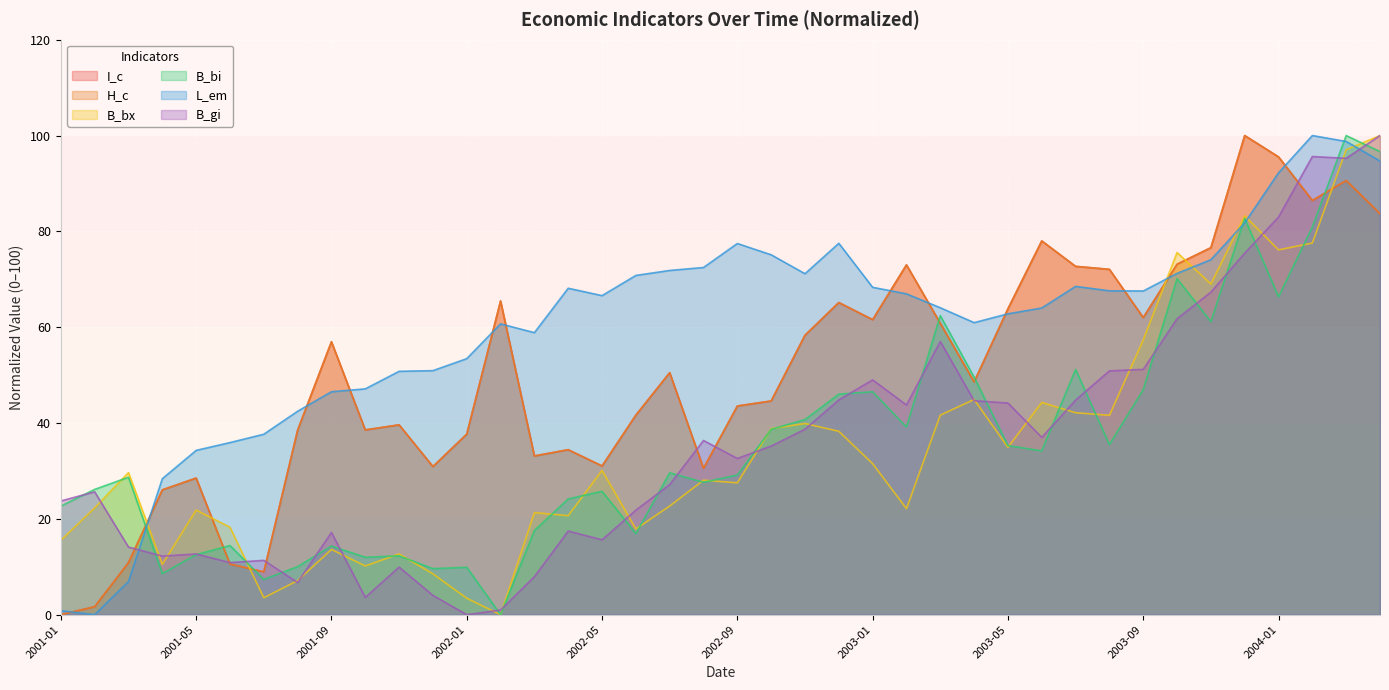

How many interior local valleys does the B_gi series have?

10